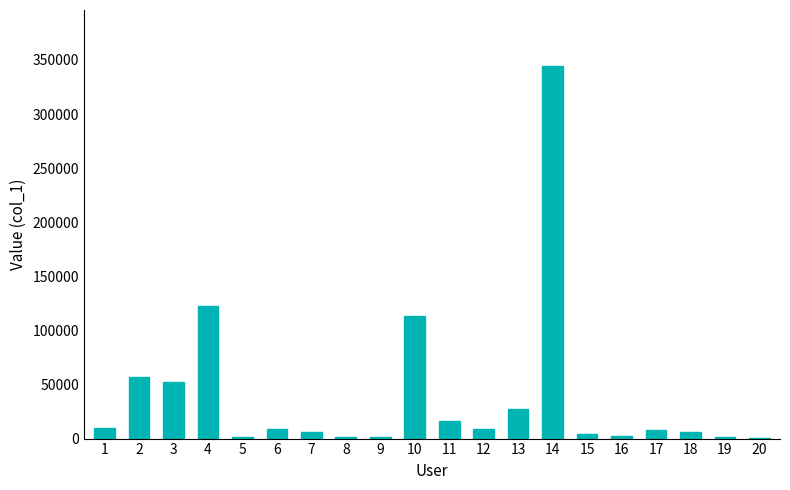

Does the chart contain stacked bars?

No